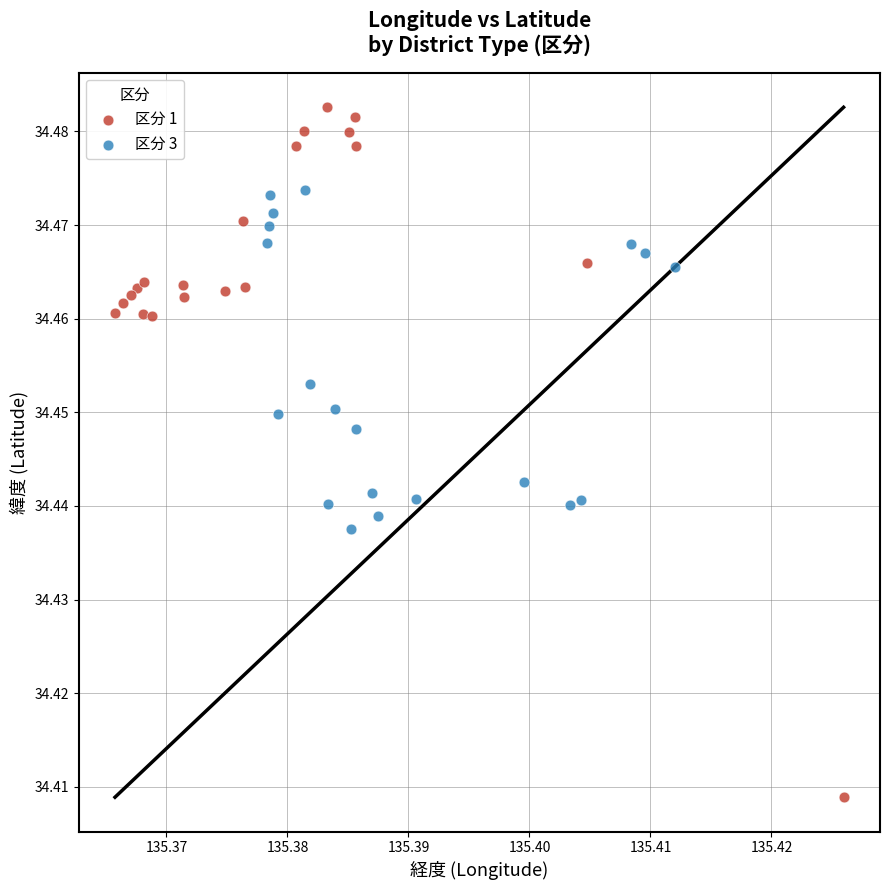

What are all the series names shown in the legend?

区分 1, 区分 3